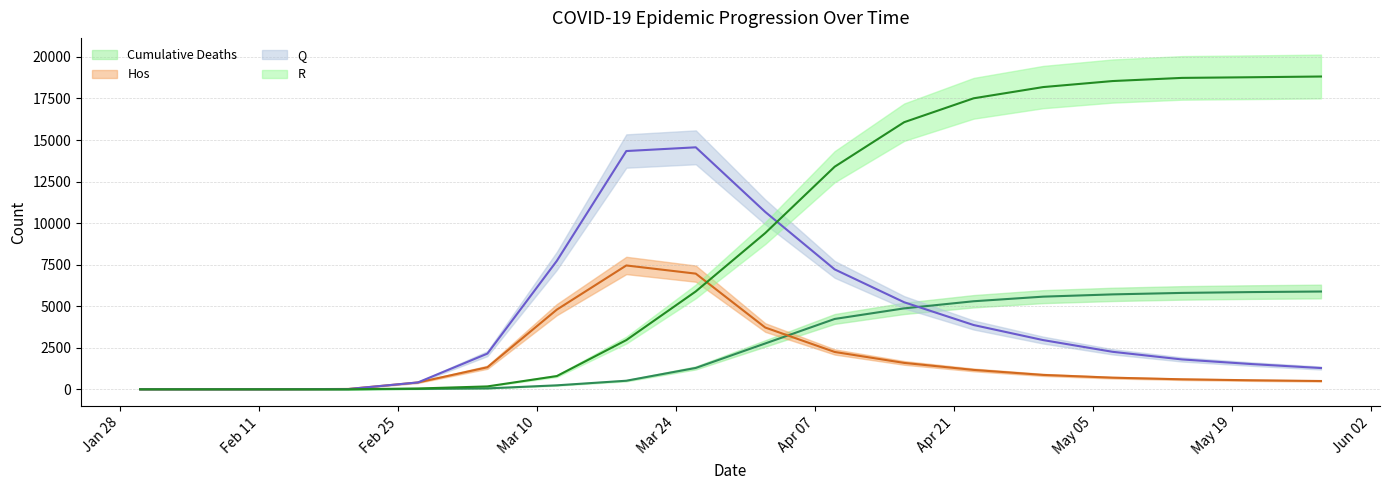

Which series changed the most between 30-Jan-2020 and 05-Mar-2020?

Q